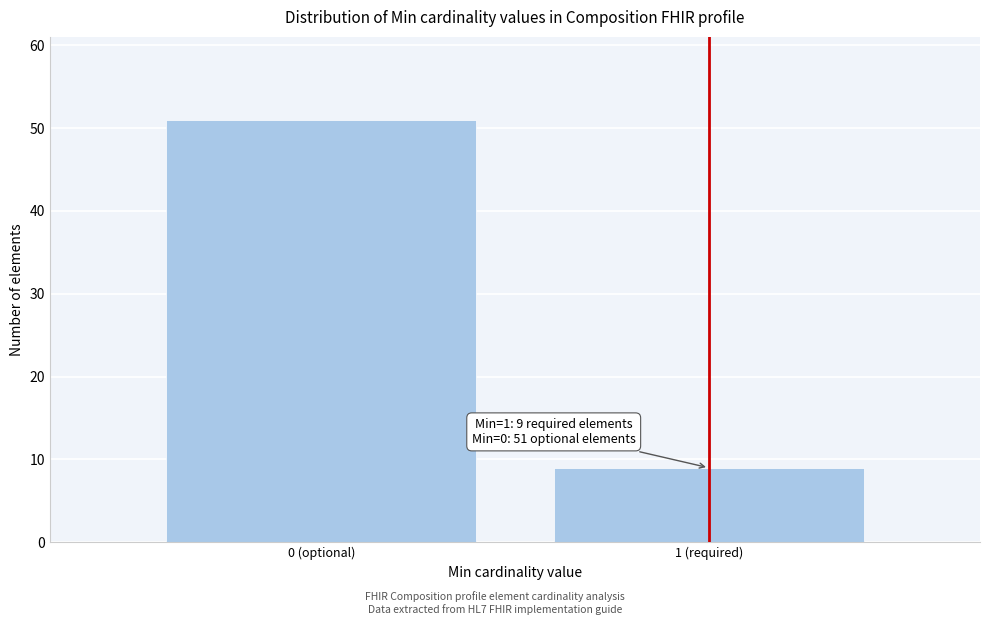

Reading right to left, list all the values displayed in this chart.

1 (required)=9	0 (optional)=51